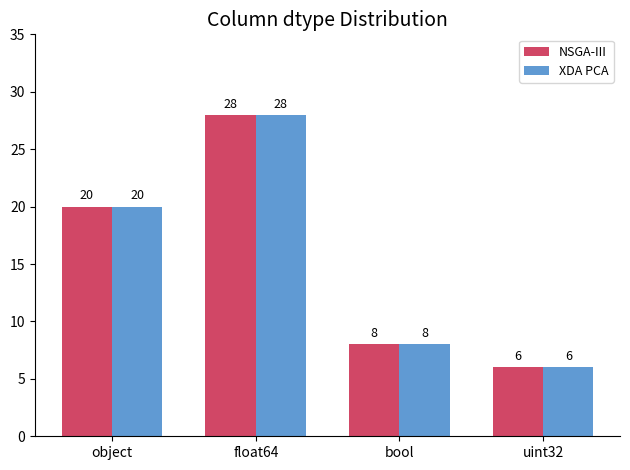

How many data points in NSGA-III are less than 20?

2